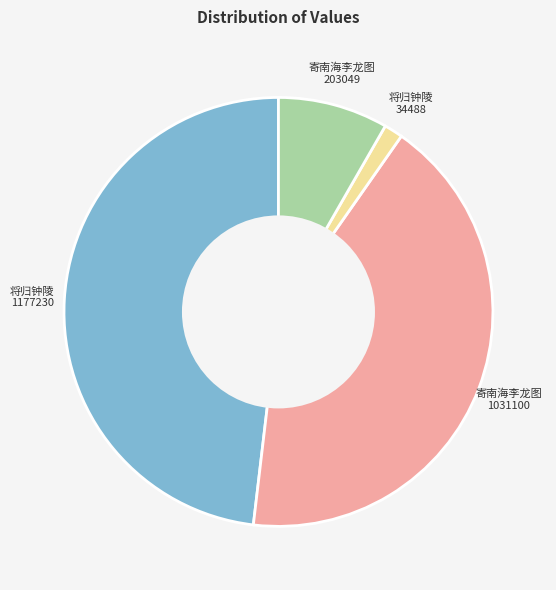

Does any single category account for the majority?

No